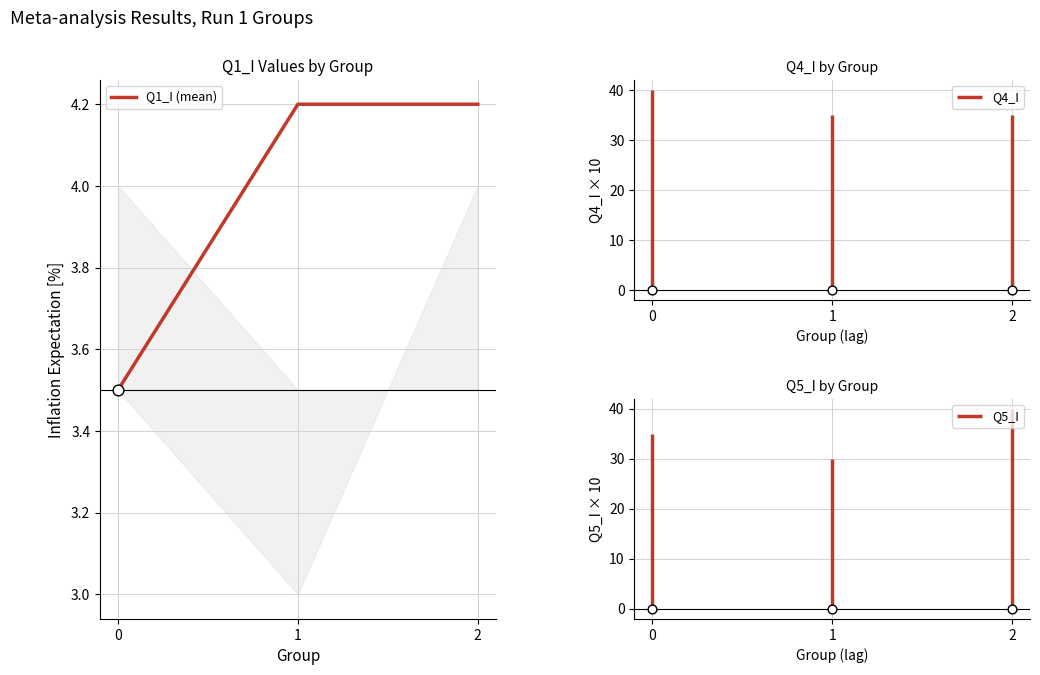

Approximately how many times larger is the value at 2 compared to 0?

1.2